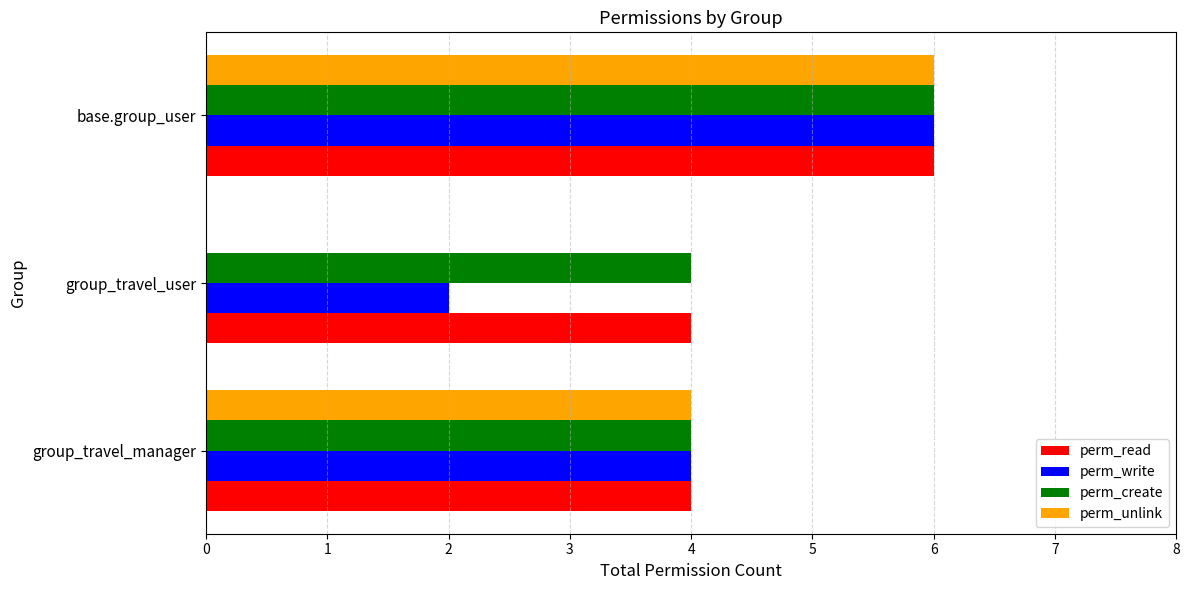

Is it true that perm_read equals 4 at group_travel_user?

True